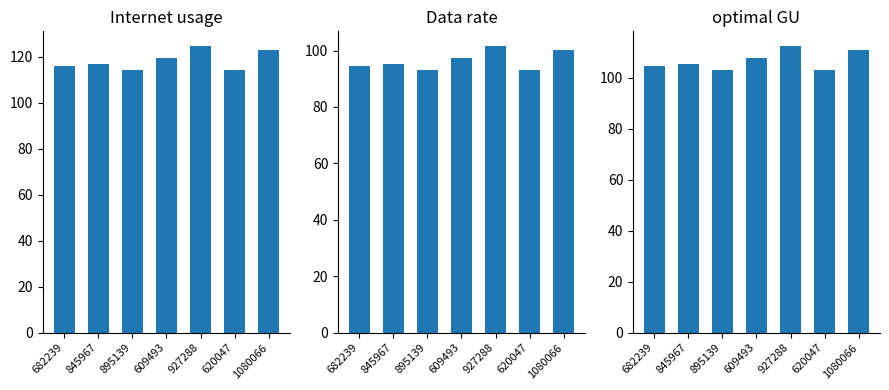

Rank the series by their average value, from highest to lowest.

Internet usage, optimal GU, Data rate